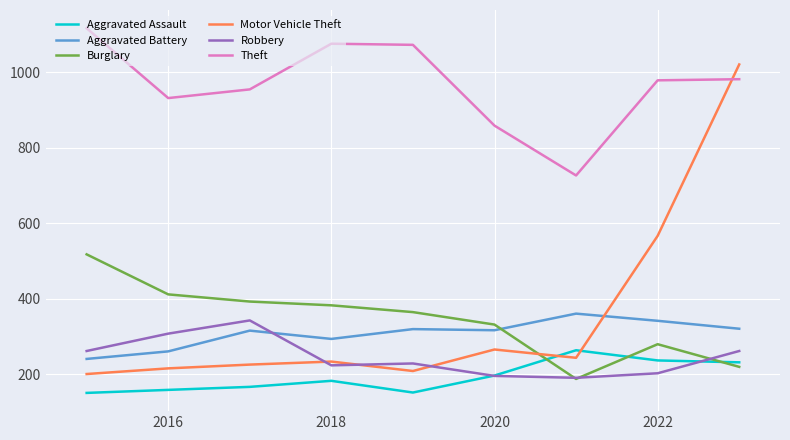

What is the minimum value shown in the chart?

150